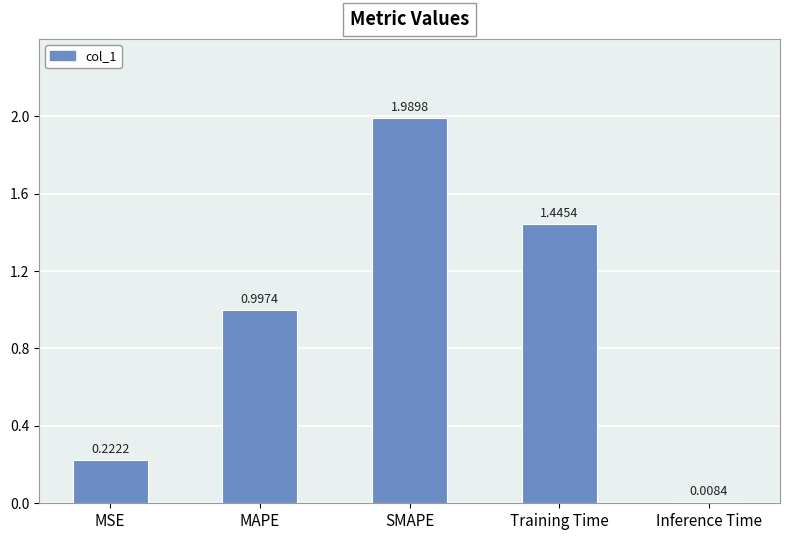

Rank the categories by value from lowest to highest.

Inference Time, MSE, MAPE, Training Time, SMAPE